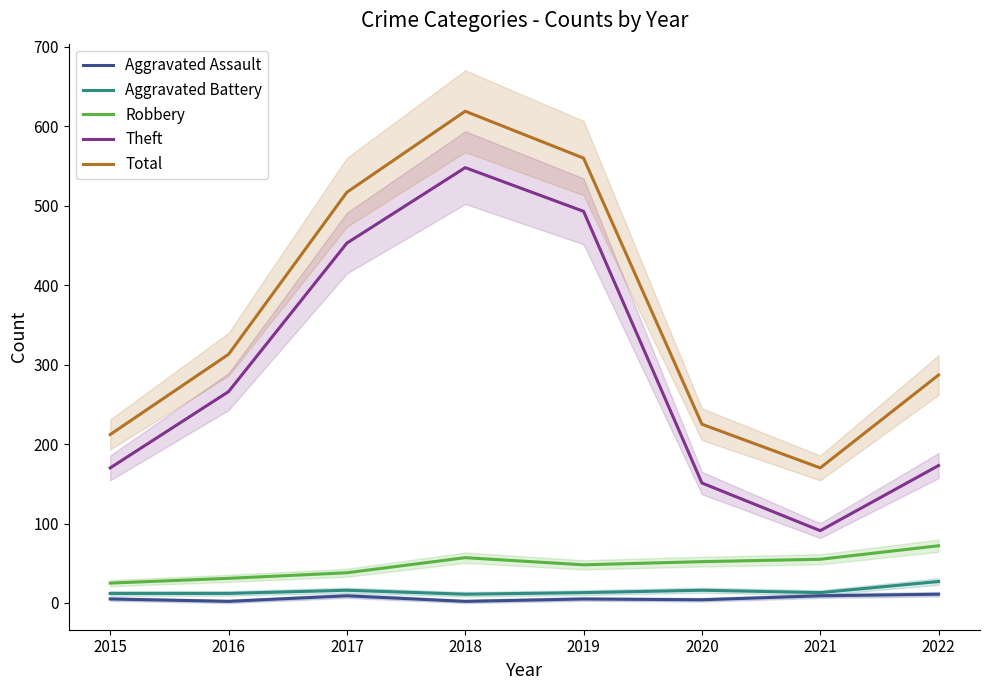

What value does the Theft series have at 2021, to the nearest 5?

90